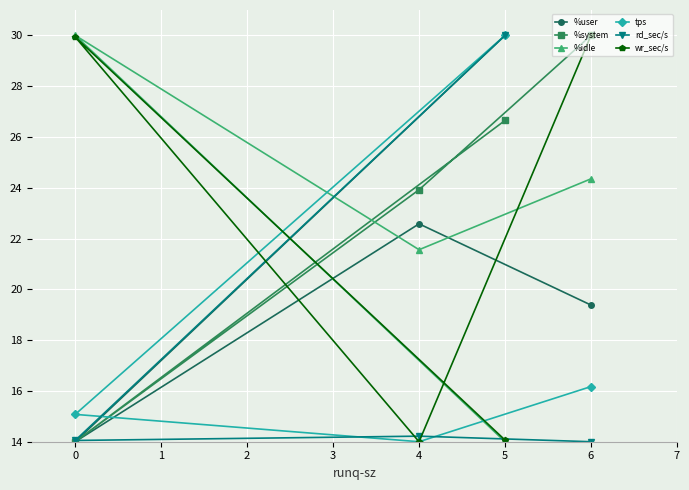

Rank the series by their maximum value, from highest to lowest.

%user, %system, %idle, tps, rd_sec/s, wr_sec/s